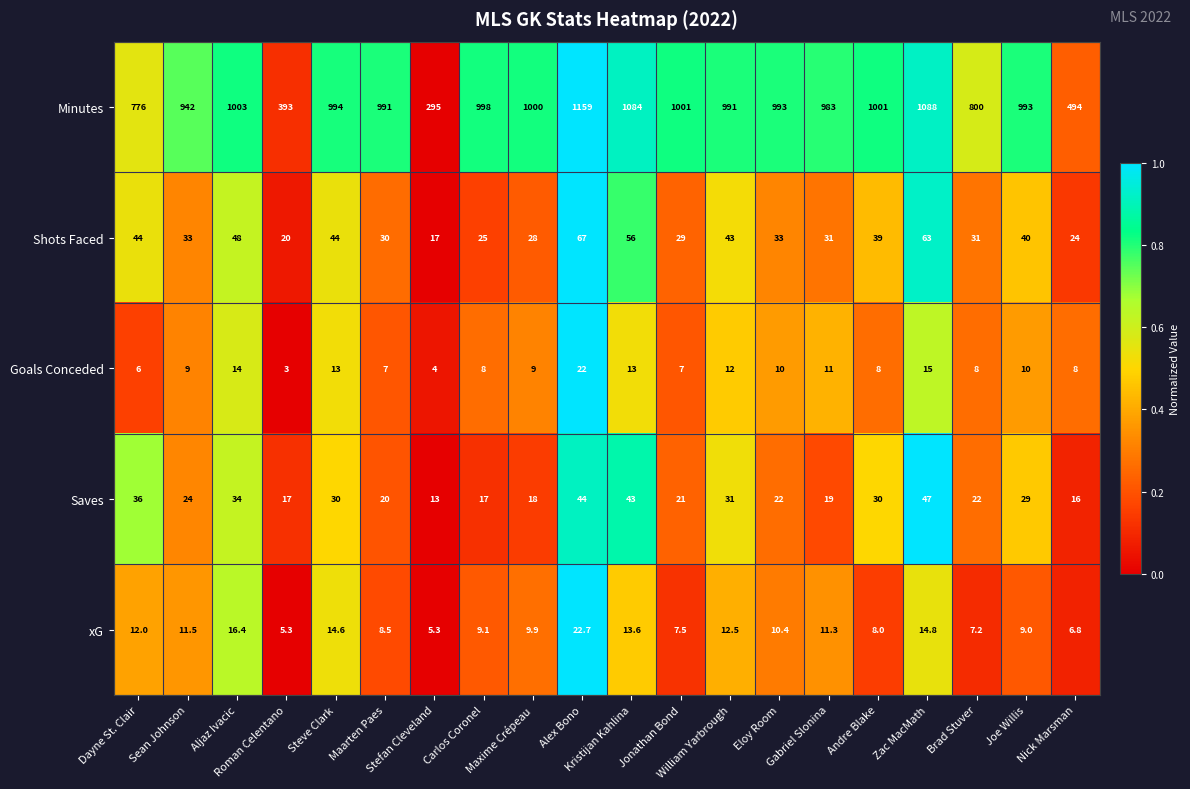

What is the greatest value displayed?

1159.0